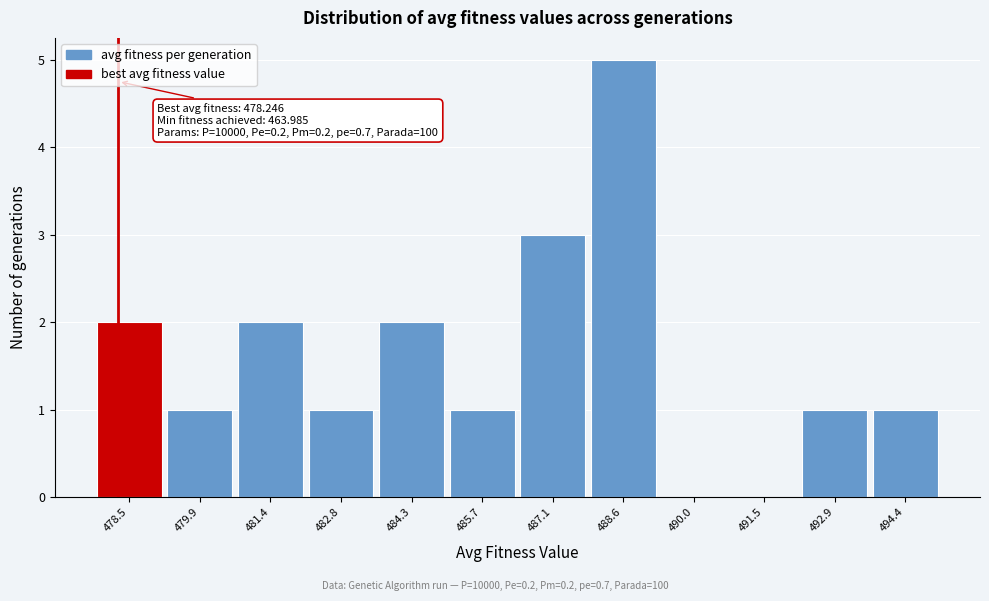

Which range on the x-axis has the tallest bar?

487.8 to 489.4